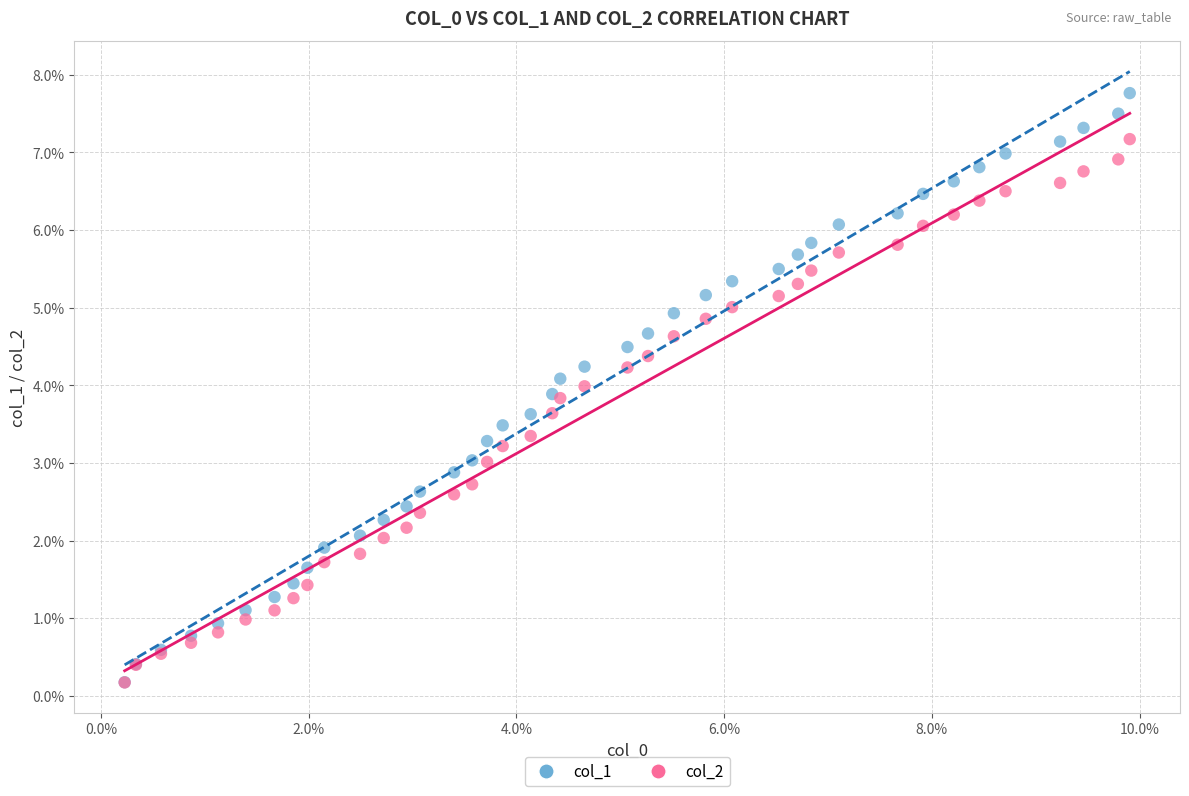

What are all the series names shown in the legend?

col_1, col_2